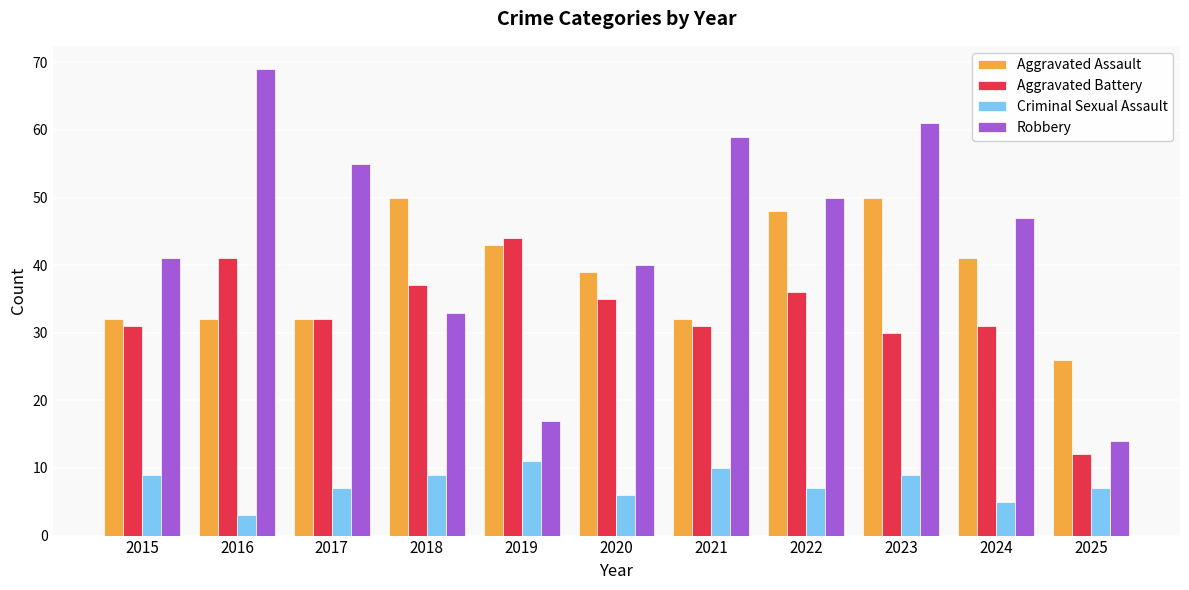

What is the approximate value of Aggravated Assault at 2017, to the nearest 5?

30